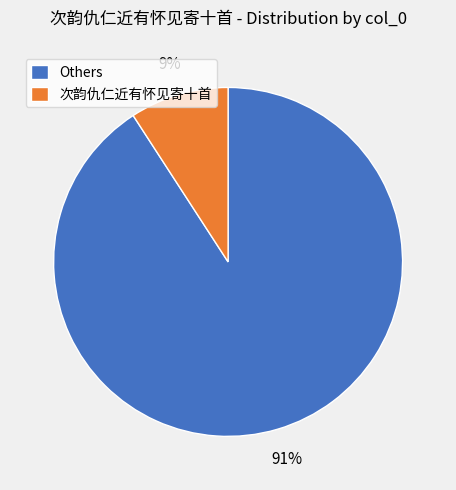

To the nearest percent, what is the difference between the largest and smallest slice percentages?

82%